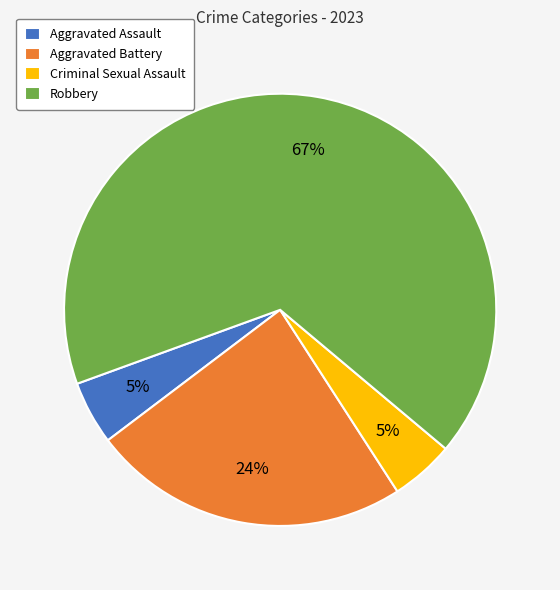

Is it true that Aggravated Assault is 19% of the pie?

False